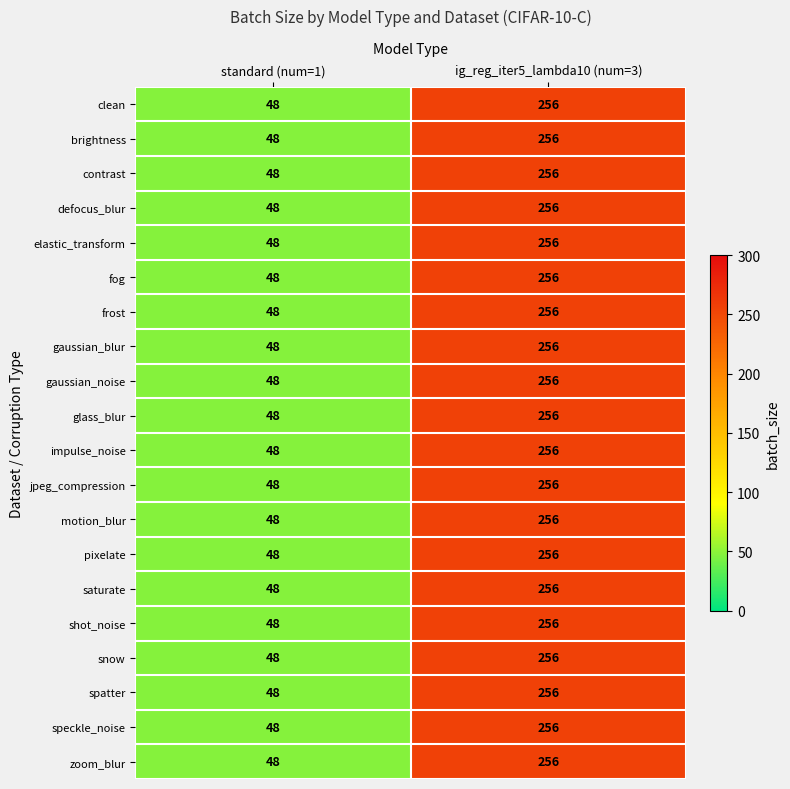

Rank the categories by snow value from highest to lowest.

ig_reg_iter5_lambda10 (num=3), standard (num=1)